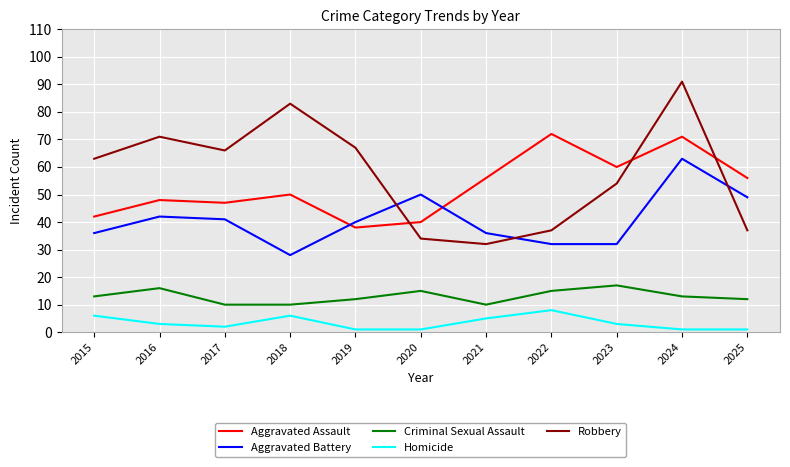

Is it true that Homicide equals 1 at 2025?

True